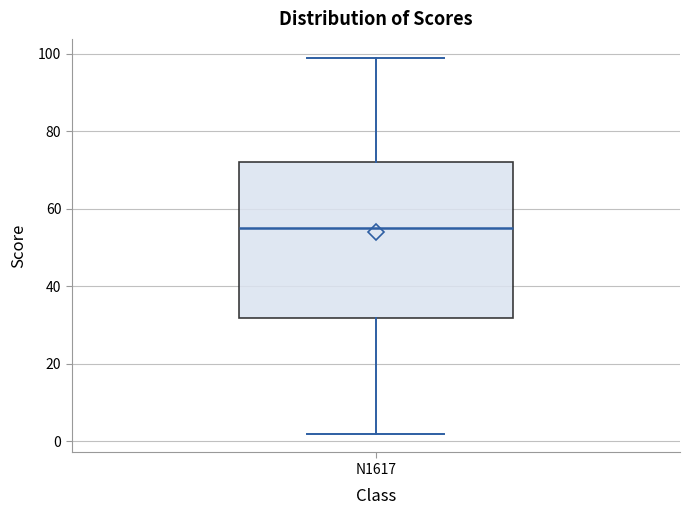

Read this box plot against the y-axis: the position of the median line, the range covered by the box, and the ends of both whiskers. The values are not printed on the chart, so give them approximately, as read against the axis.

median 56, box 32 to 72, whiskers 2 to 100